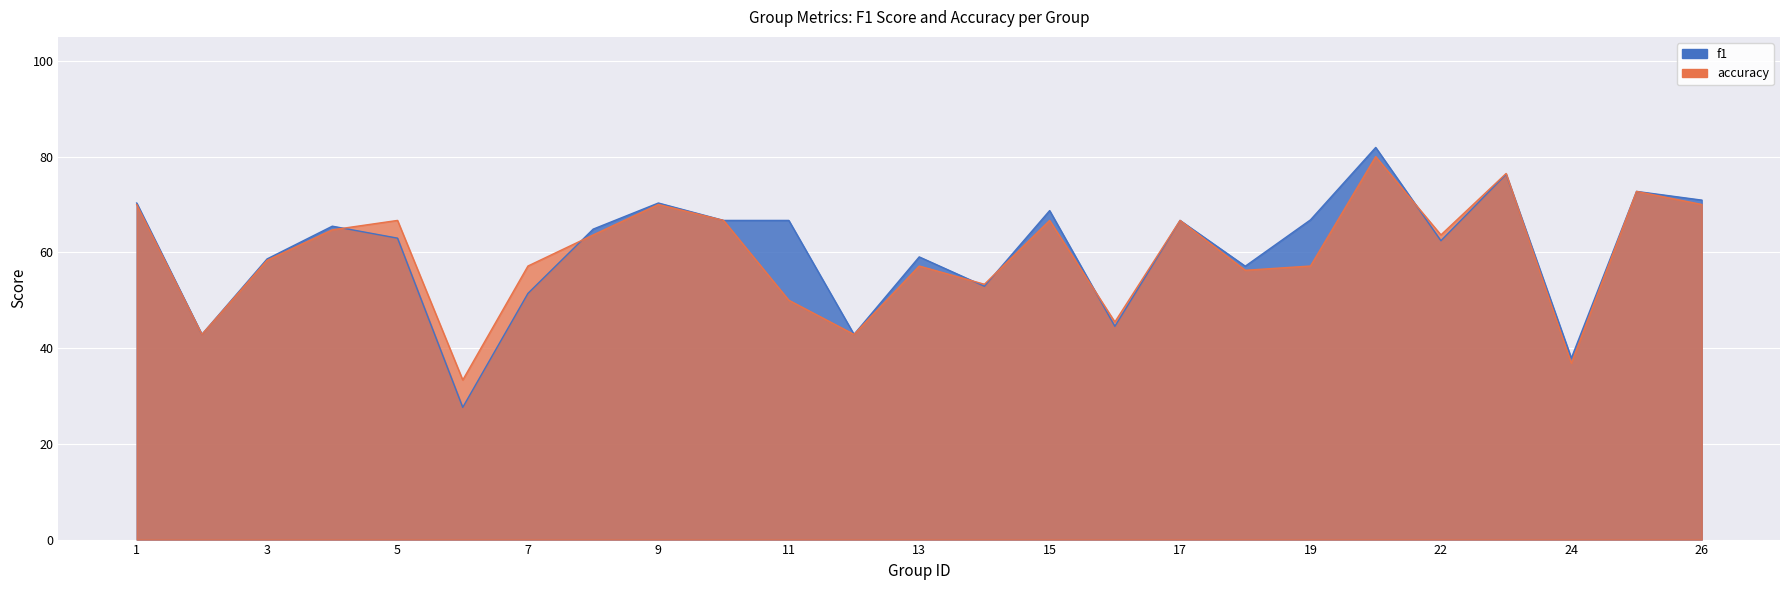

What is the sum of all accuracy values?

1488.5